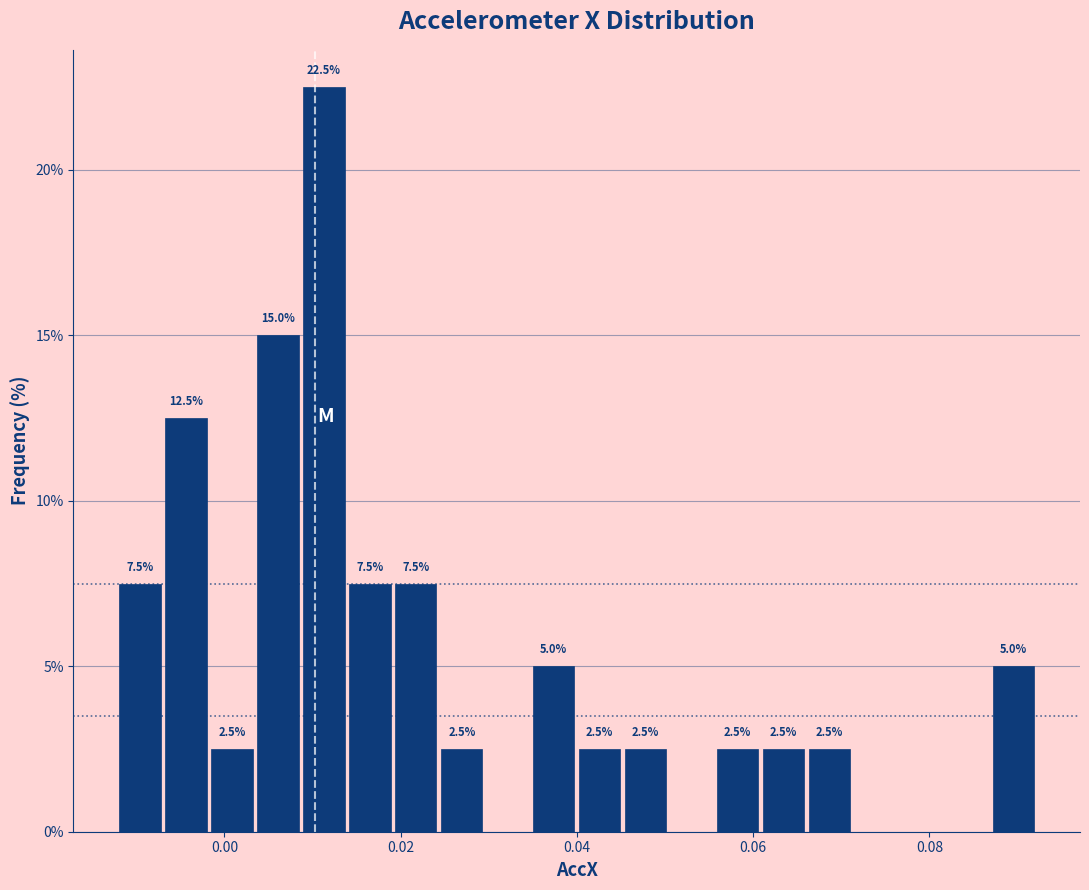

Around what value on the x-axis is the tallest bar? Give the approximate position of its centre, as read against the axis.

0.012